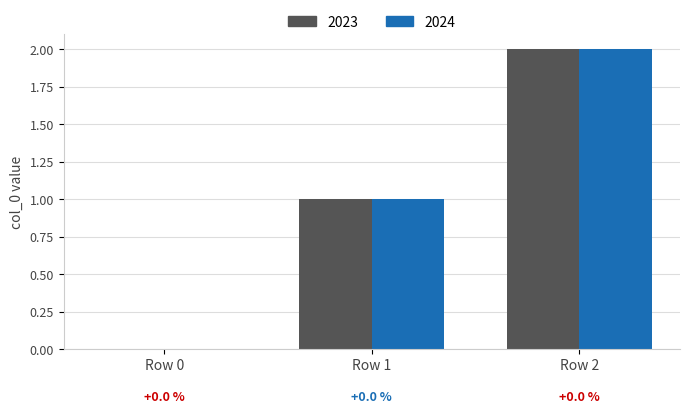

Reading right to left, what are all the values shown in this chart?

2023: Row 2=2	Row 1=1	Row 0=0
2024: Row 2=2	Row 1=1	Row 0=0